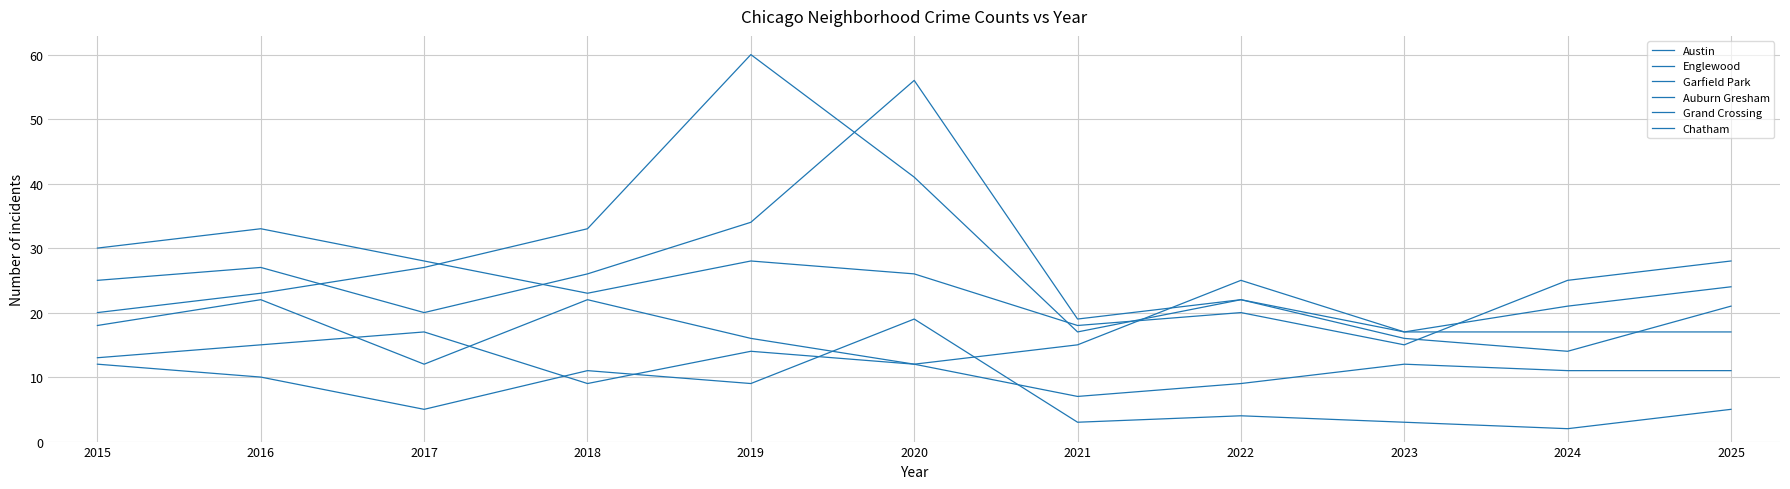

How many lines are shown in the chart?

6